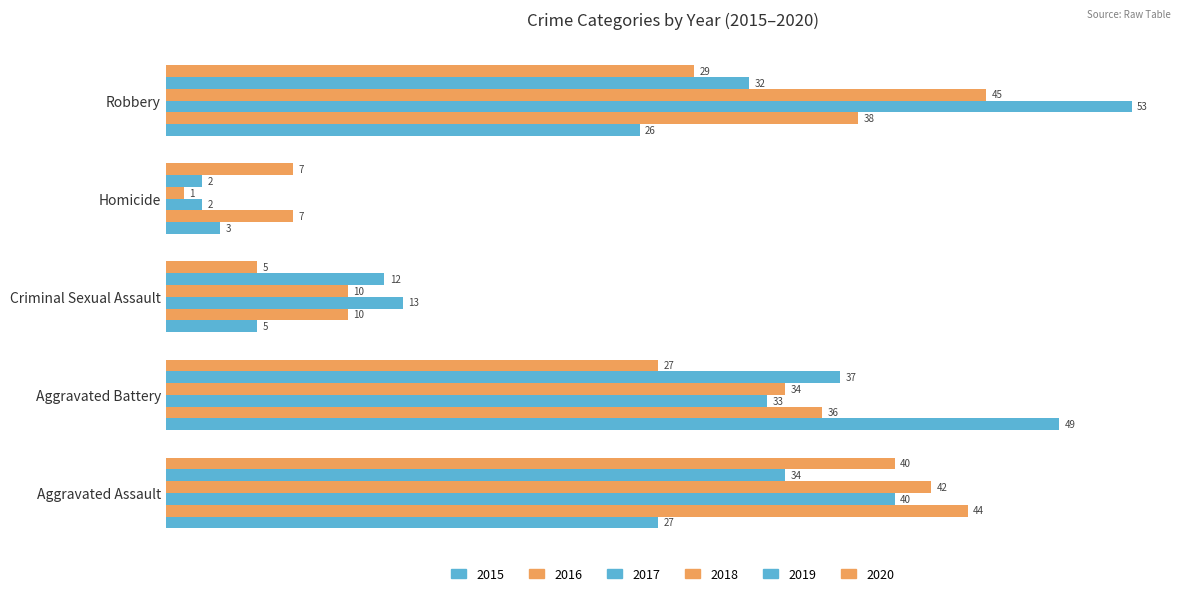

At which label does 2015 first exceed 26?

Aggravated Assault